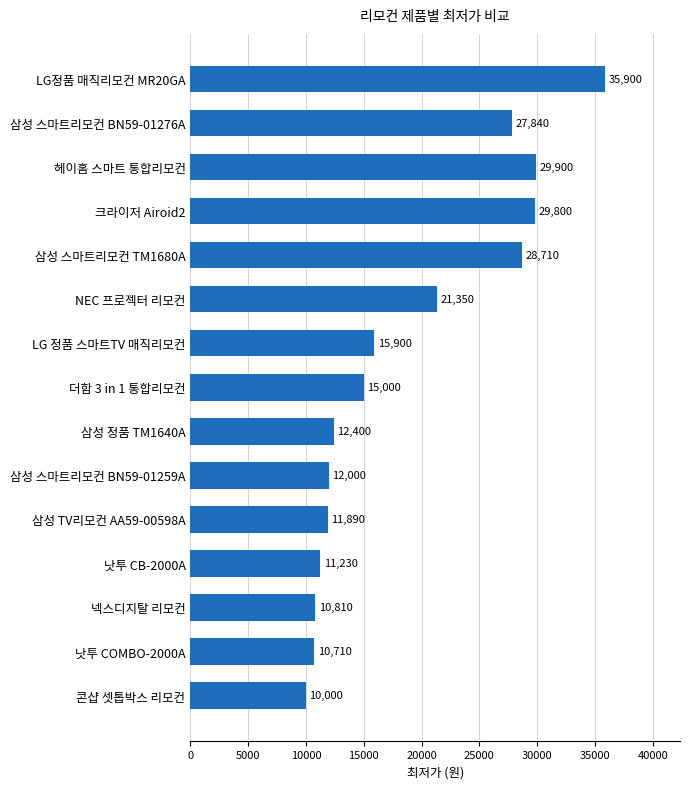

Reading bottom to top, extract all data points from this chart.

10000	10710	10810	11230	11890	12000	12400	15000	15900	21350	28710	29800	29900	27840	35900